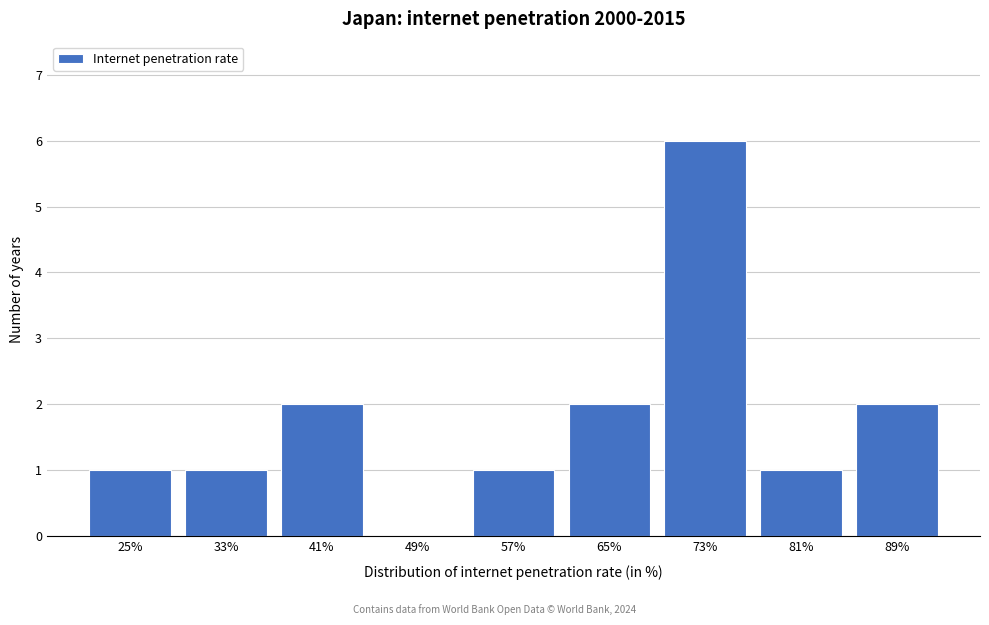

Reading right to left, list all the values displayed in this chart.

89%=2	81%=1	73%=6	65%=2	57%=1	49%=0	41%=2	33%=1	25%=1